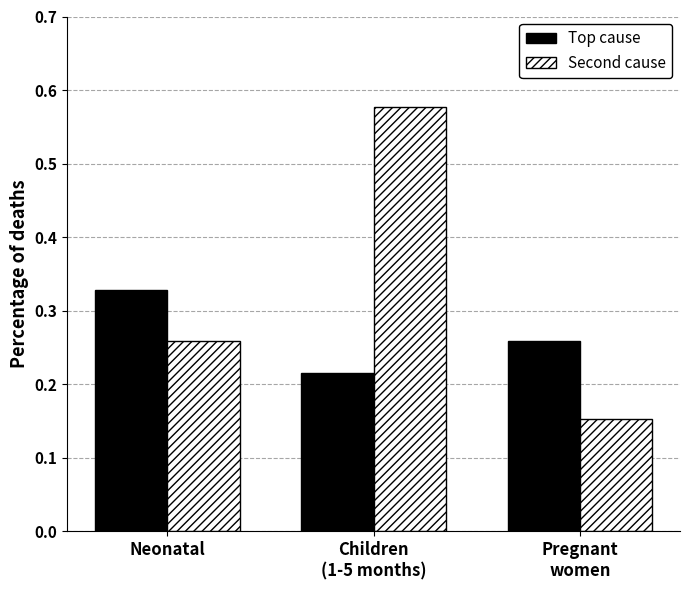

The value of Second cause at Pregnant
women is 0.1. True or false?

False